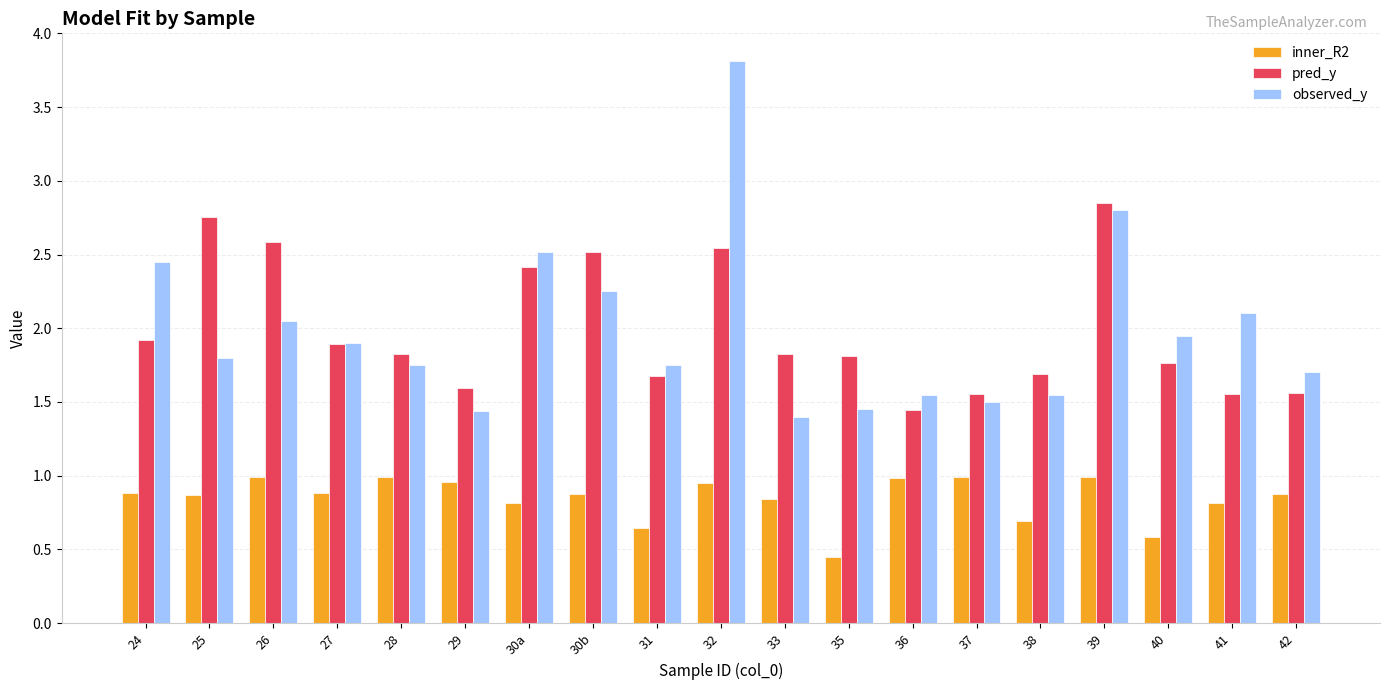

What are all the series names shown in the legend?

inner_R2, pred_y, observed_y